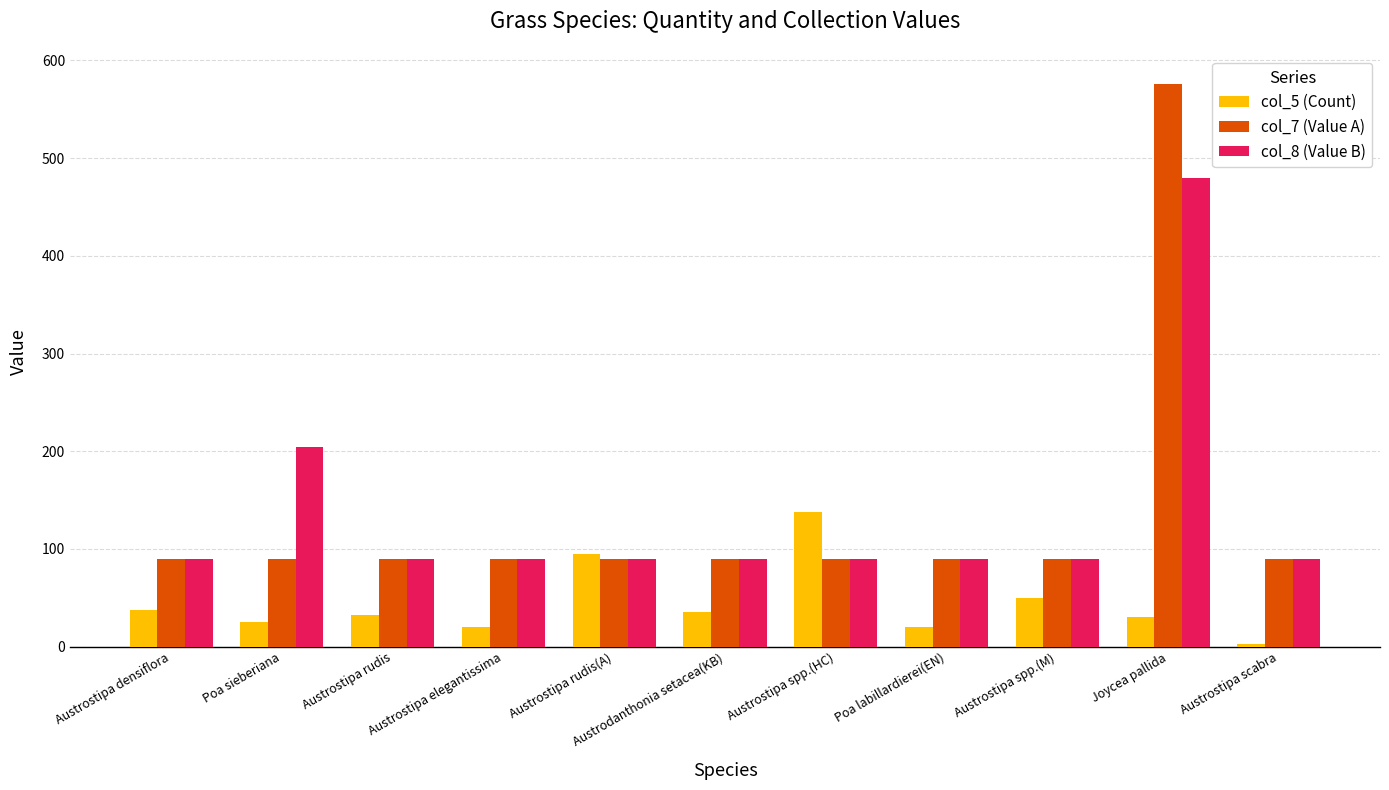

What is the difference between the second highest and second lowest values in the col_8 (Value B) series?

114